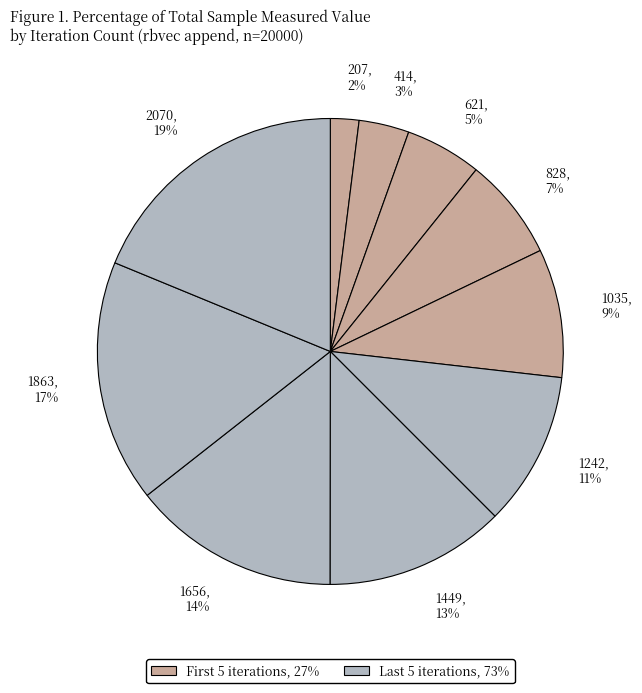

To the nearest percent, what is the difference between the largest and smallest slice percentages?

17%